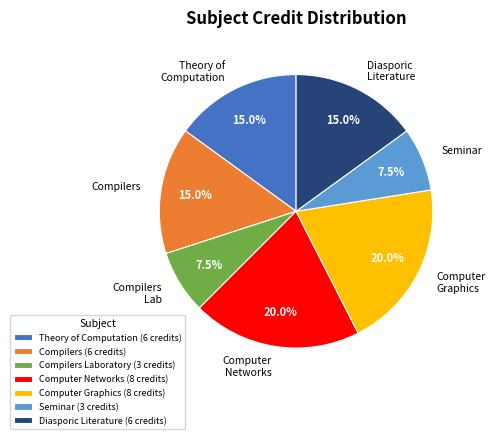

Does any single category account for the majority?

No